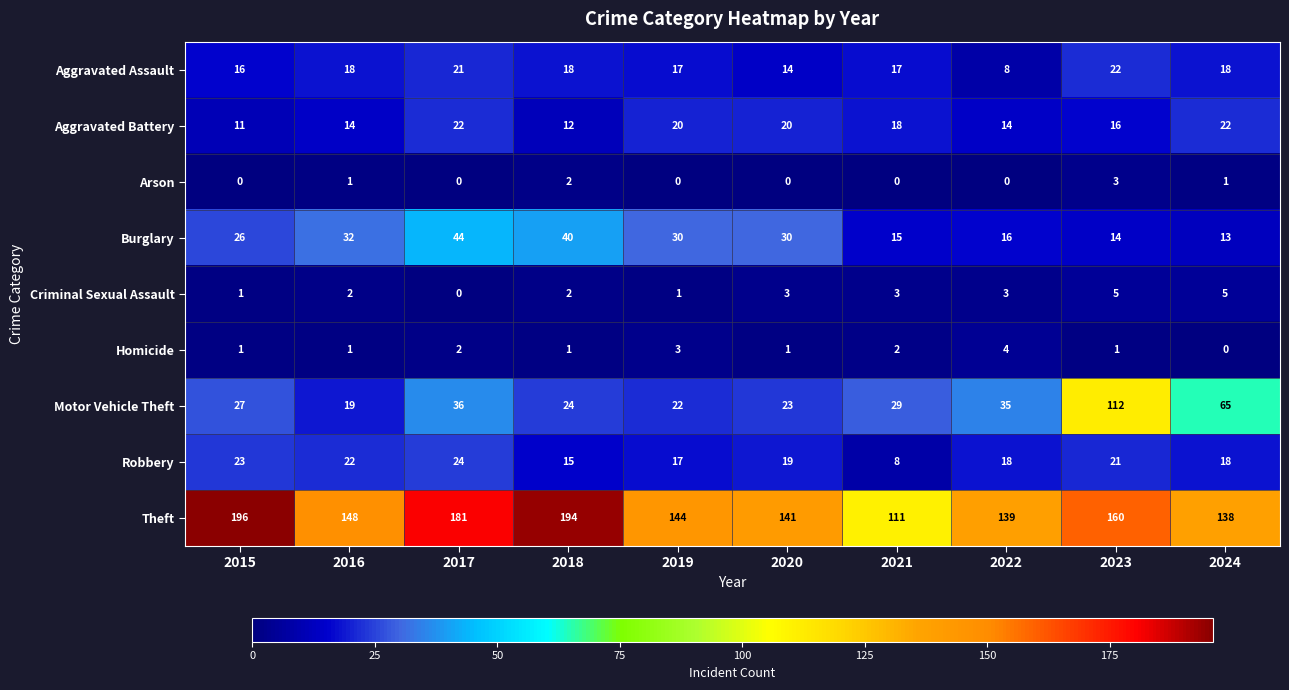

Is it true that Criminal Sexual Assault equals 2 at 2019?

False